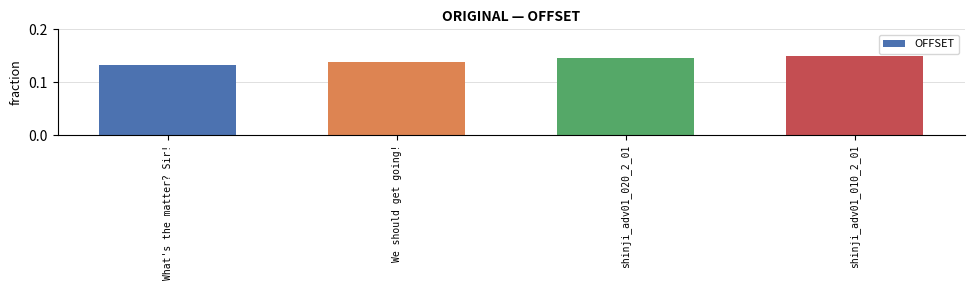

Which category has the lowest value across all series?

What's the matter? Sir!